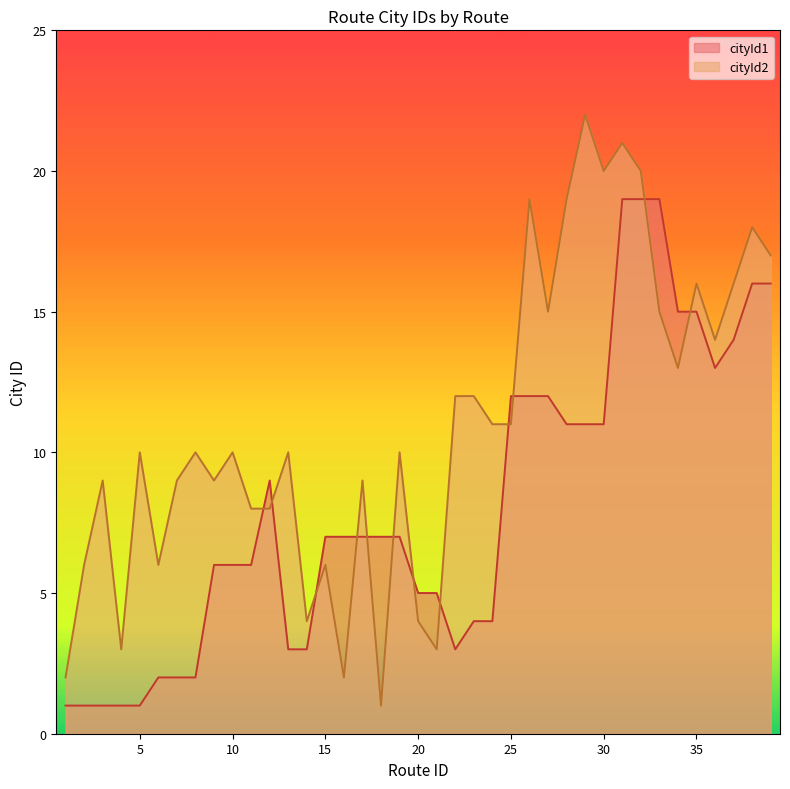

How many data points in cityId2 are less than 10?

16